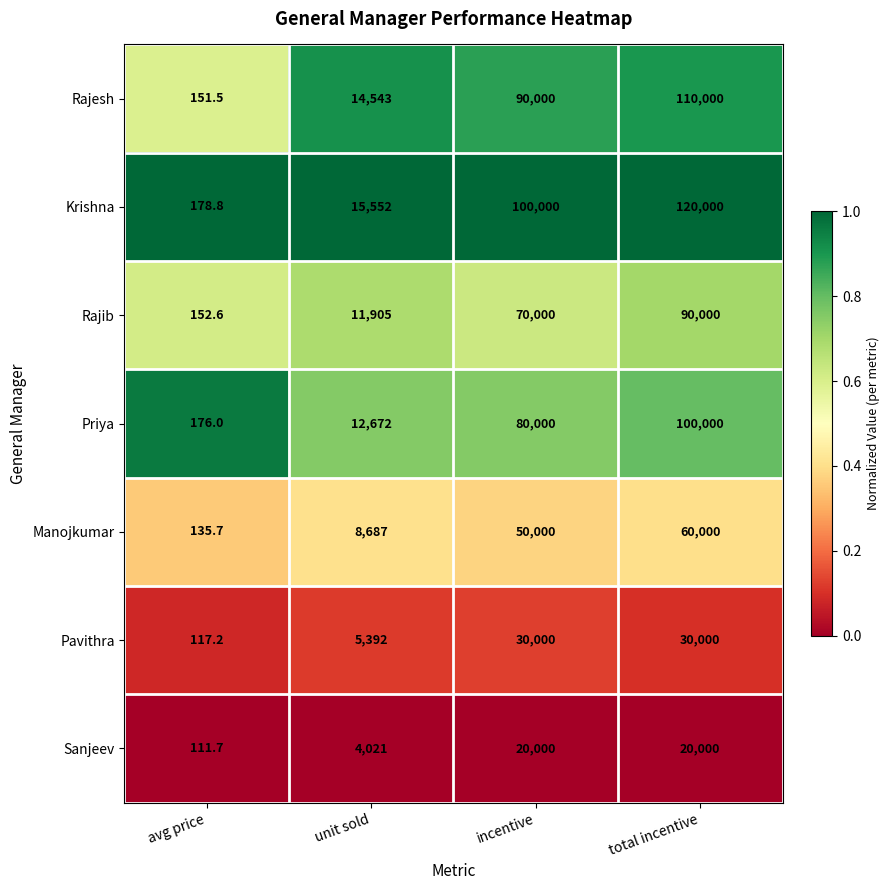

Which series changed the most between avg price and unit sold?

Krishna